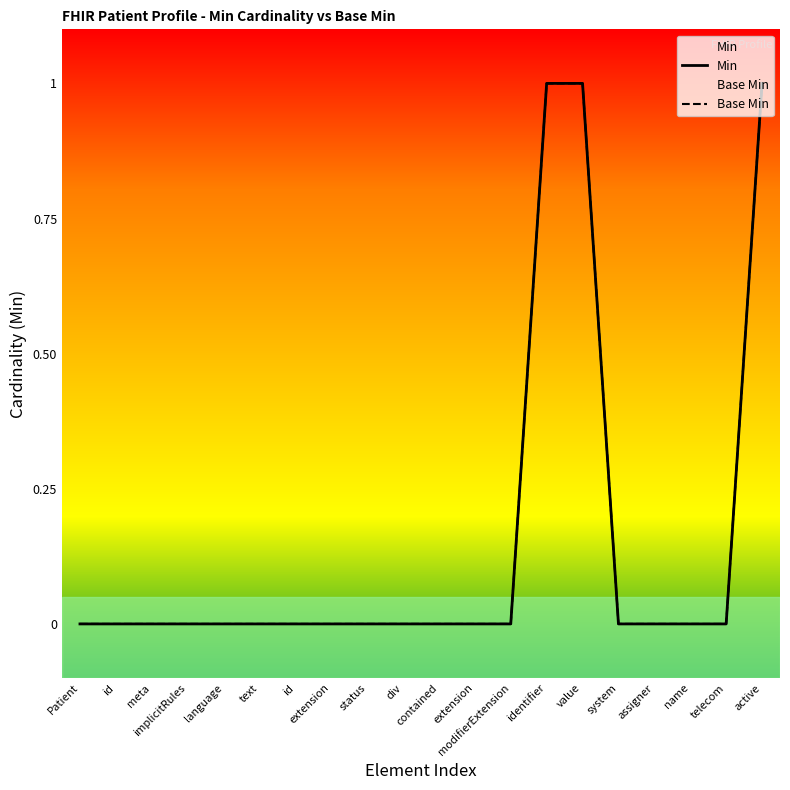

Which series changed the most between div and telecom?

Min